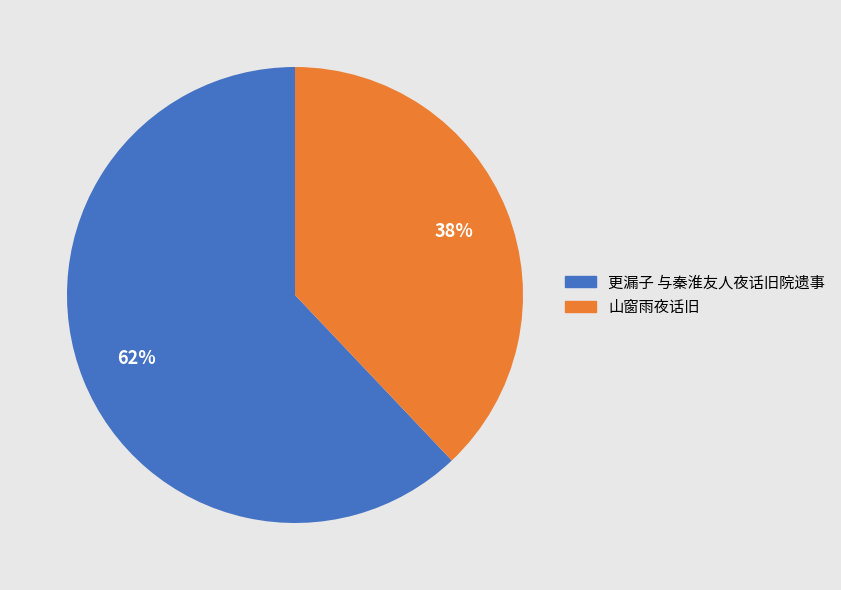

Does any single category account for the majority?

Yes